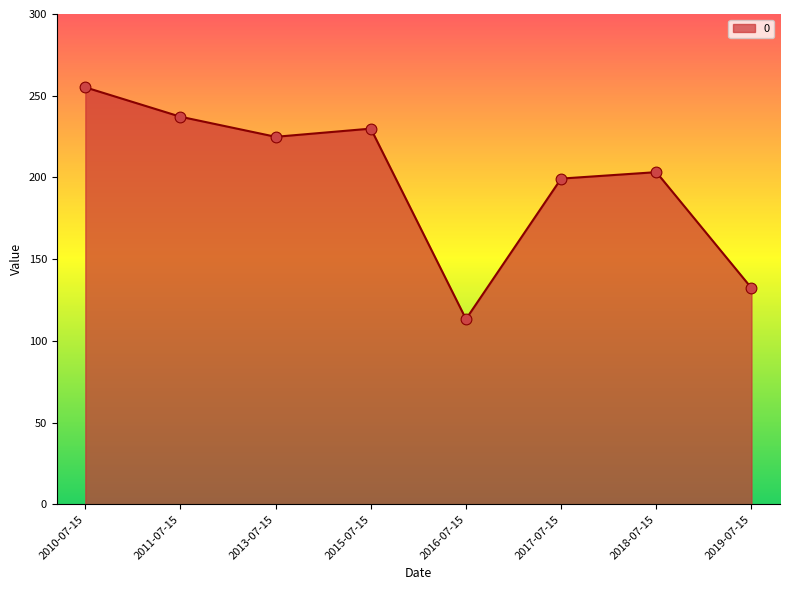

Which has a higher value, 2018-07-15 or 2019-07-15?

2018-07-15